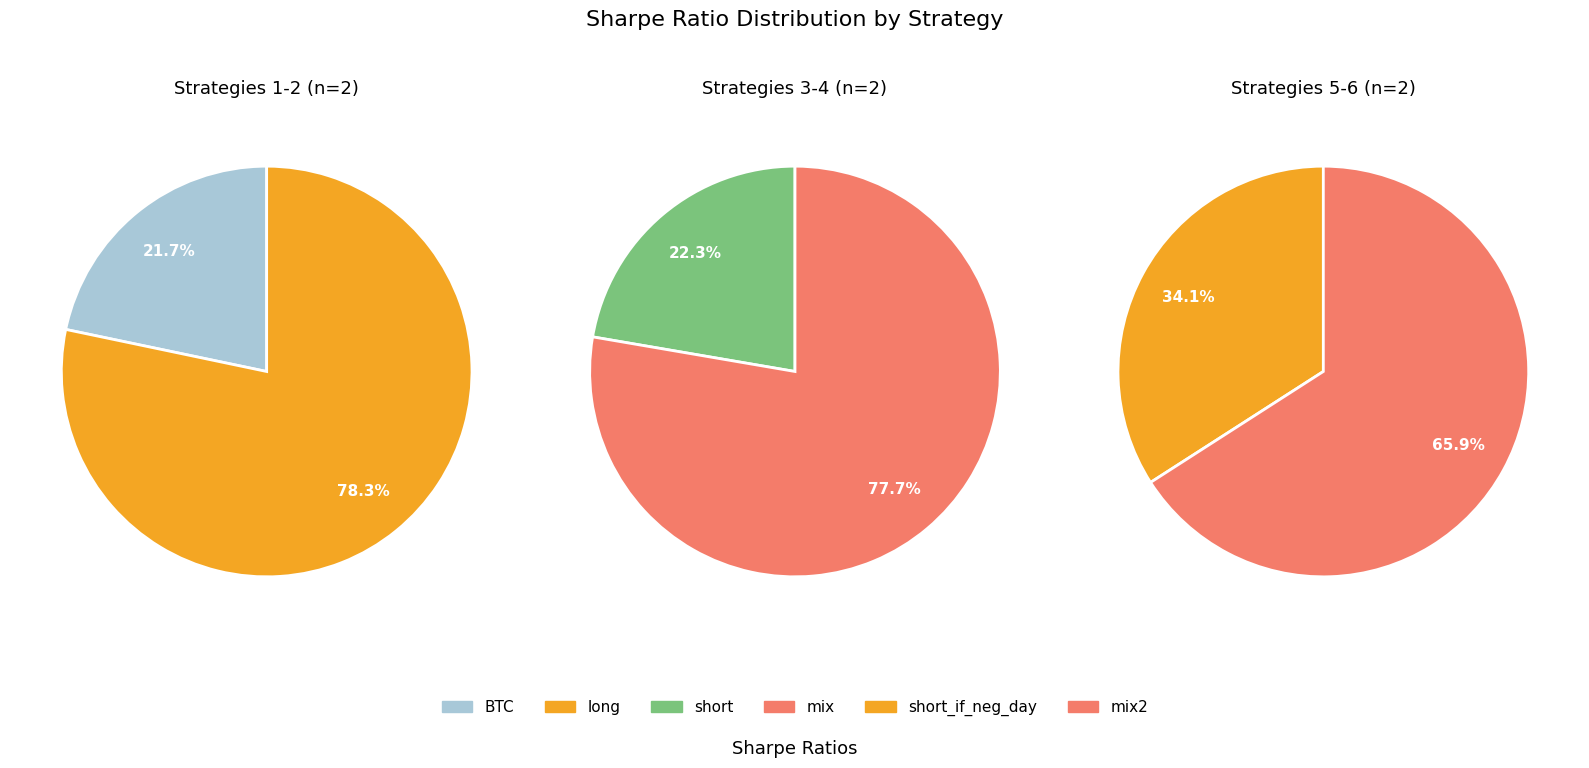

Between mix and short, which is larger?

mix